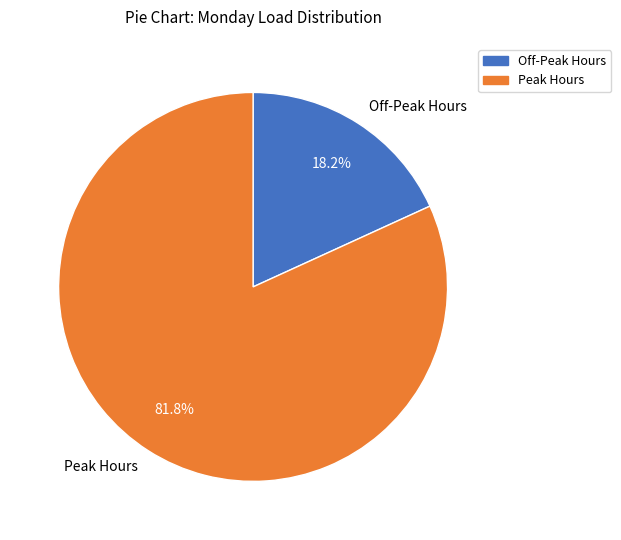

Which category has the smallest portion of the pie?

Off-Peak Hours